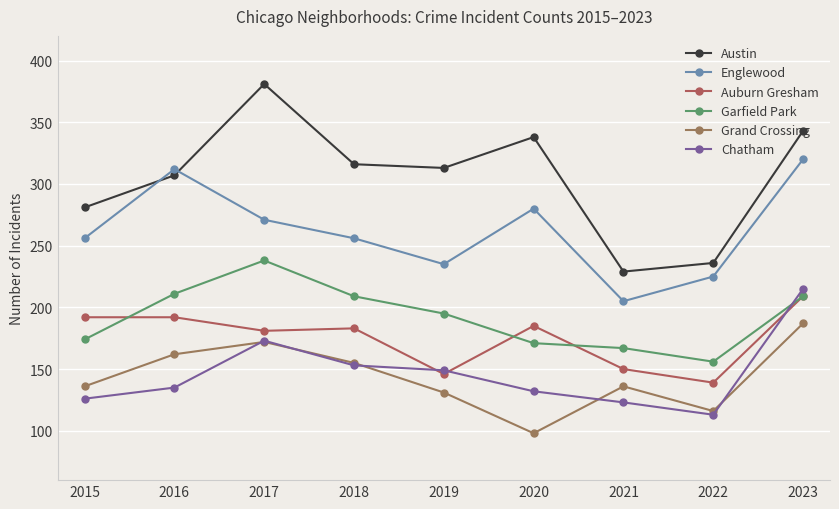

True or false: Chatham and Austin cross at least once.

False